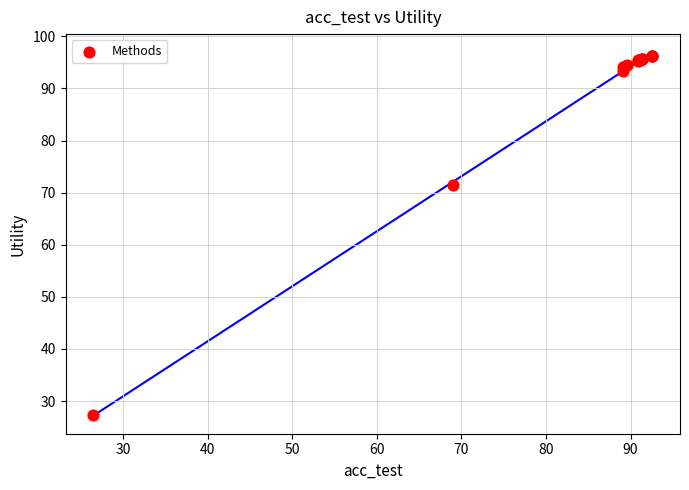

What Y value in the scatter plot is closest to 61?

71.6